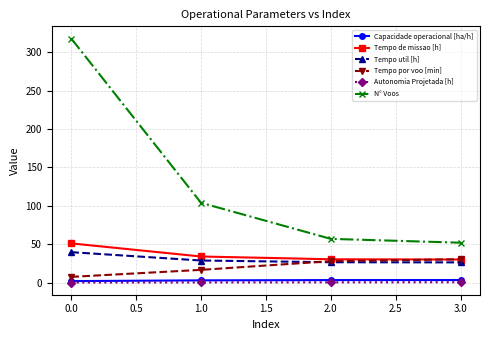

What are all the series names shown in the legend?

Capacidade operacional [ha/h], Tempo de missao [h], Tempo util [h], Tempo por voo [min], Autonomia Projetada [h], N° Voos